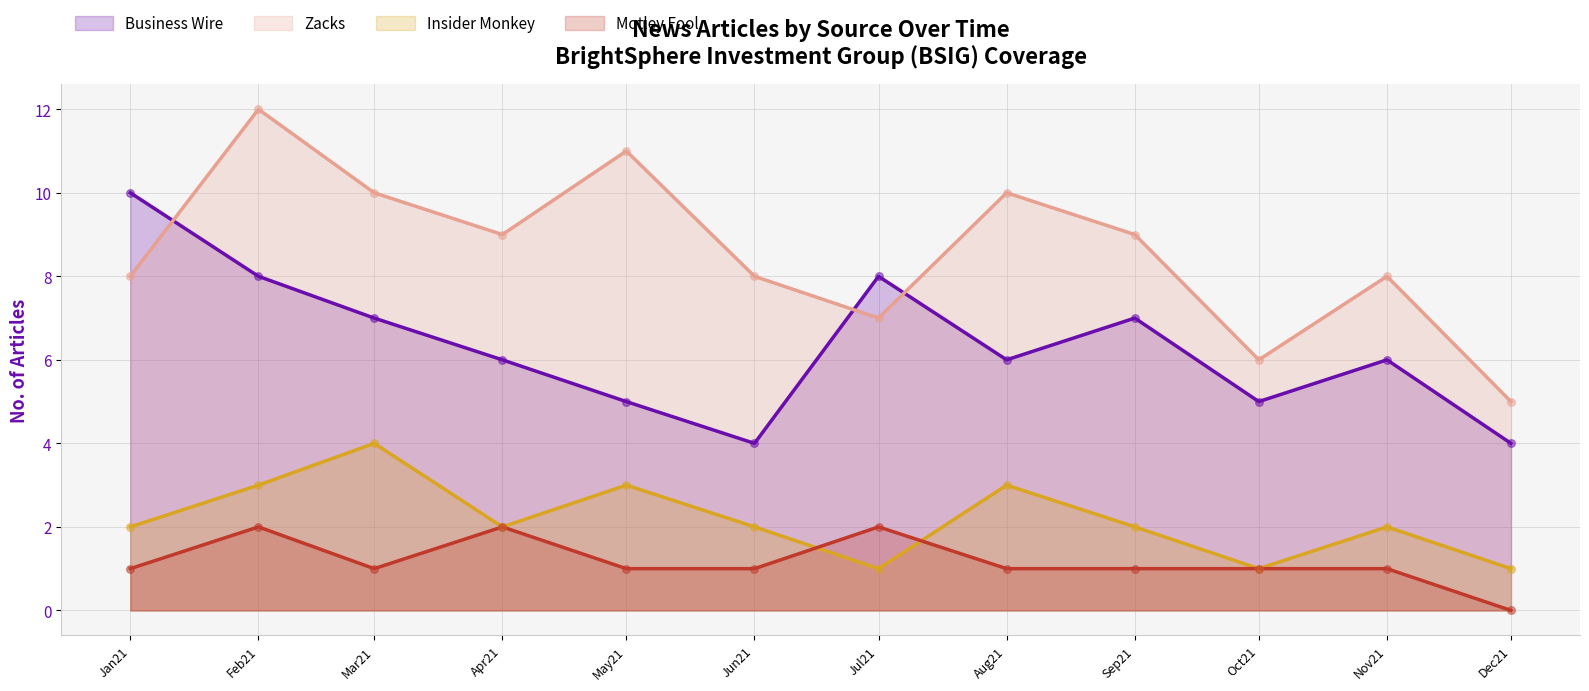

At how many categories does at least one series exceed 3?

12